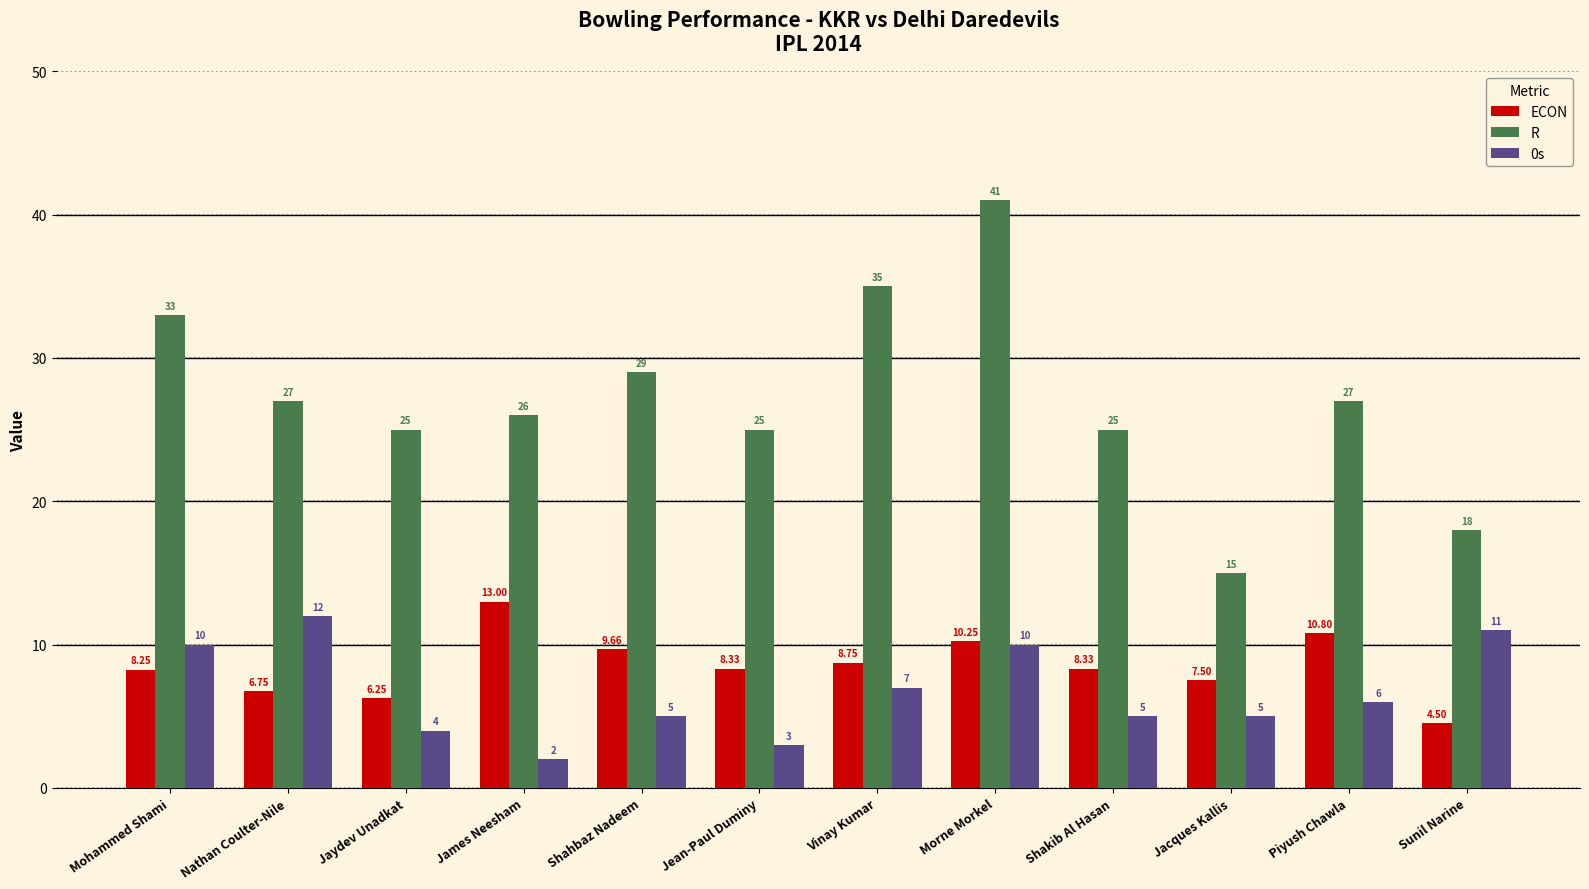

What is the label of the 5th bar from the right?

Morne Morkel